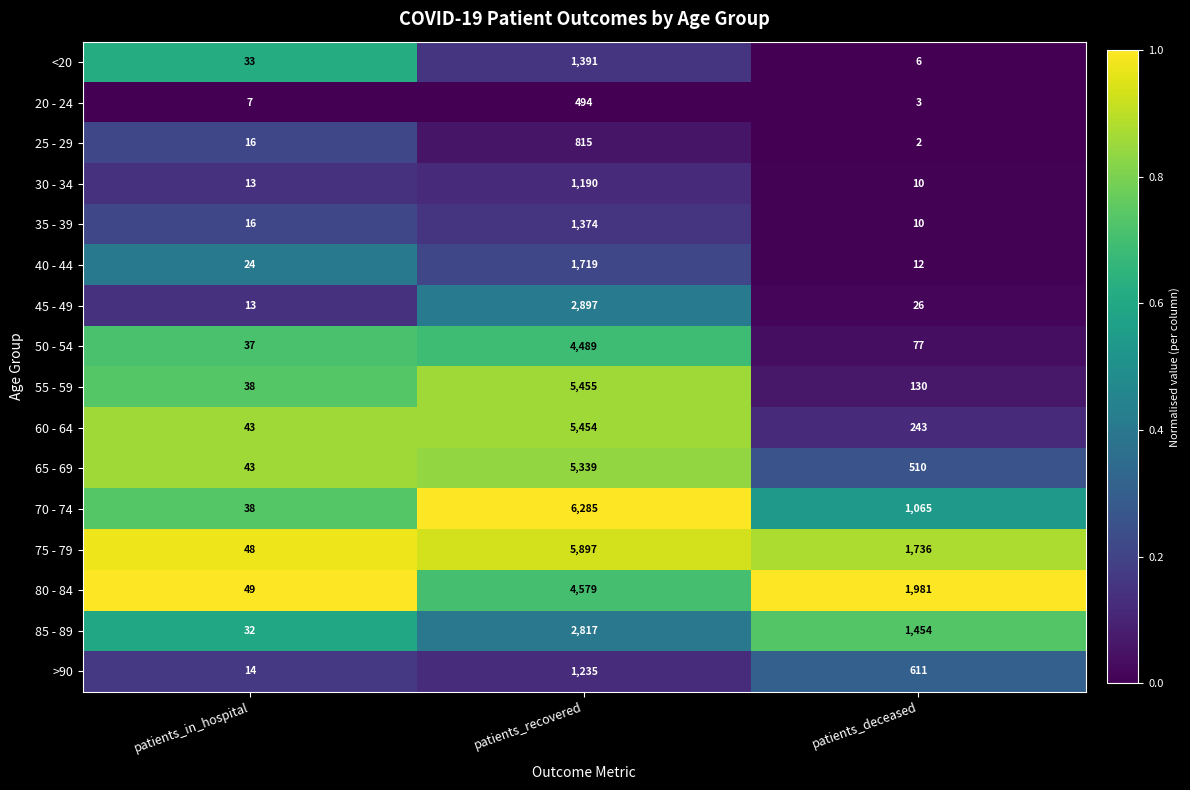

Which label corresponds to the largest value in the chart?

patients_recovered